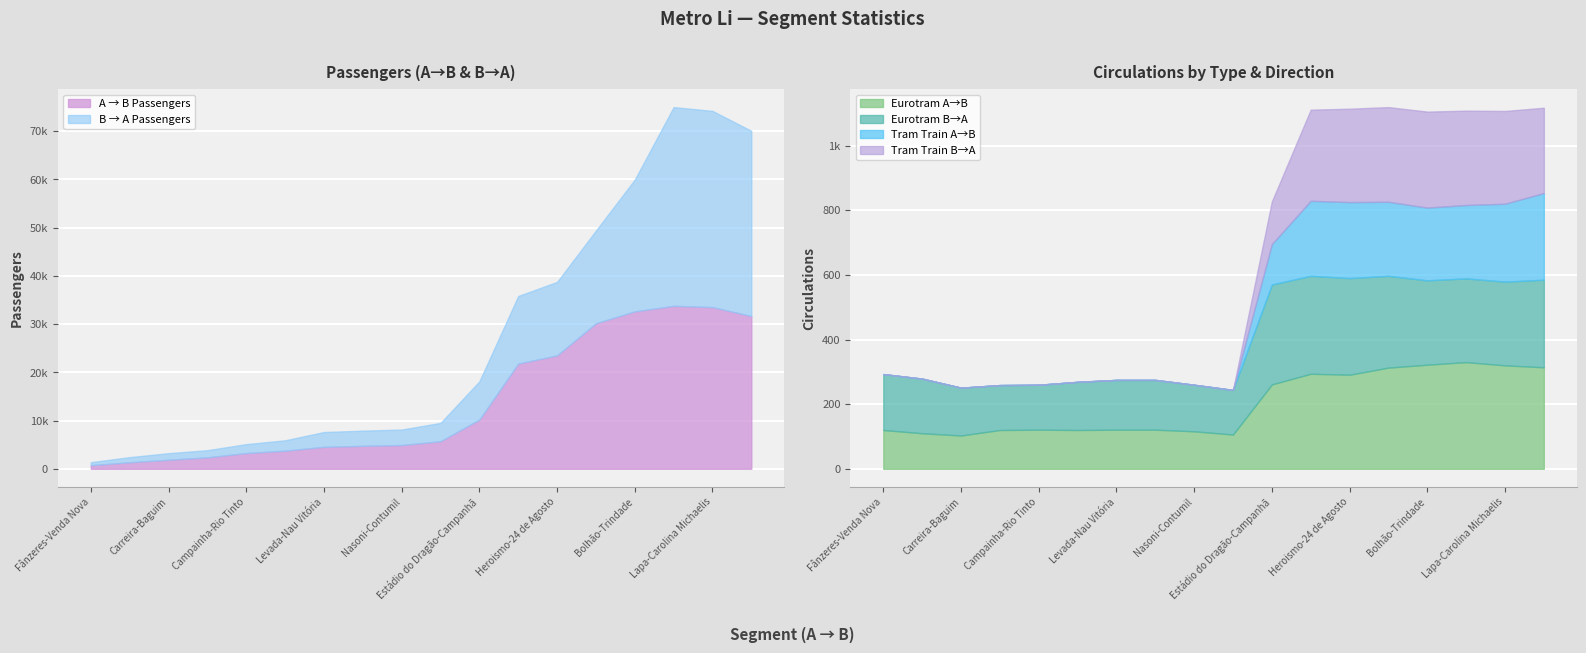

Reading left to right, what are all the values shown in this chart?

A → B Passengers: Fânzeres-Venda Nova=746.0	Venda Nova-Carreira=1359.0	Carreira-Baguim=1877.4	Baguim-Campainha=2379.3	Campainha-Rio Tinto=3269.3	Rio Tinto-Levada=3765.1	Levada-Nau Vitória=4554.8	Nau Vitória-Nasoni=4763.3	Nasoni-Contumil=4930.9	Contumil-Estádio do Dragão=5719.7	Estádio do Dragão-Campanhã=10204.5	Campanhã-Heroismo=21821.3	Heroismo-24 de Agosto=23528.2	24 de Agosto-Bolhão=30180.4	Bolhão-Trindade=32651.4	Trindade-Lapa=33799.6	Lapa-Carolina Michaelis=33534.8	Carolina Michaelis-Casa da Música=31685.0
B → A Passengers: Fânzeres-Venda Nova=623.9	Venda Nova-Carreira=1060.3	Carreira-Baguim=1361.5	Baguim-Campainha=1480.2	Campainha-Rio Tinto=1844.2	Rio Tinto-Levada=2143.2	Levada-Nau Vitória=3065.8	Nau Vitória-Nasoni=3151.0	Nasoni-Contumil=3212.1	Contumil-Estádio do Dragão=3795.3	Estádio do Dragão-Campanhã=7933.6	Campanhã-Heroismo=14015.1	Heroismo-24 de Agosto=15228.1	24 de Agosto-Bolhão=19226.9	Bolhão-Trindade=27334.1	Trindade-Lapa=41215.2	Lapa-Carolina Michaelis=40686.9	Carolina Michaelis-Casa da Música=38405.9
Eurotram A→B: Fânzeres-Venda Nova=120.0	Venda Nova-Carreira=110.0	Carreira-Baguim=103.0	Baguim-Campainha=120.0	Campainha-Rio Tinto=121.0	Rio Tinto-Levada=120.0	Levada-Nau Vitória=121.0	Nau Vitória-Nasoni=121.0	Nasoni-Contumil=116.0	Contumil-Estádio do Dragão=106.0	Estádio do Dragão-Campanhã=261.0	Campanhã-Heroismo=294.0	Heroismo-24 de Agosto=291.0	24 de Agosto-Bolhão=313.0	Bolhão-Trindade=322.0	Trindade-Lapa=330.0	Lapa-Carolina Michaelis=320.0	Carolina Michaelis-Casa da Música=314.0
Eurotram B→A: Fânzeres-Venda Nova=173.0	Venda Nova-Carreira=169.0	Carreira-Baguim=148.0	Baguim-Campainha=139.0	Campainha-Rio Tinto=139.0	Rio Tinto-Levada=149.0	Levada-Nau Vitória=154.0	Nau Vitória-Nasoni=154.0	Nasoni-Contumil=144.0	Contumil-Estádio do Dragão=138.0	Estádio do Dragão-Campanhã=309.0	Campanhã-Heroismo=303.0	Heroismo-24 de Agosto=299.0	24 de Agosto-Bolhão=284.0	Bolhão-Trindade=261.0	Trindade-Lapa=259.0	Lapa-Carolina Michaelis=259.0	Carolina Michaelis-Casa da Música=271.0
Tram Train A→B: Fânzeres-Venda Nova=0.0	Venda Nova-Carreira=0.0	Carreira-Baguim=0.0	Baguim-Campainha=0.0	Campainha-Rio Tinto=0.0	Rio Tinto-Levada=0.0	Levada-Nau Vitória=0.0	Nau Vitória-Nasoni=0.0	Nasoni-Contumil=0.0	Contumil-Estádio do Dragão=0.0	Estádio do Dragão-Campanhã=125.0	Campanhã-Heroismo=232.0	Heroismo-24 de Agosto=235.0	24 de Agosto-Bolhão=229.0	Bolhão-Trindade=225.0	Trindade-Lapa=227.0	Lapa-Carolina Michaelis=241.0	Carolina Michaelis-Casa da Música=268.0
Tram Train B→A: Fânzeres-Venda Nova=0.0	Venda Nova-Carreira=0.0	Carreira-Baguim=0.0	Baguim-Campainha=0.0	Campainha-Rio Tinto=0.0	Rio Tinto-Levada=0.0	Levada-Nau Vitória=0.0	Nau Vitória-Nasoni=0.0	Nasoni-Contumil=0.0	Contumil-Estádio do Dragão=0.0	Estádio do Dragão-Campanhã=132.0	Campanhã-Heroismo=282.0	Heroismo-24 de Agosto=289.0	24 de Agosto-Bolhão=293.0	Bolhão-Trindade=297.0	Trindade-Lapa=292.0	Lapa-Carolina Michaelis=287.0	Carolina Michaelis-Casa da Música=264.0